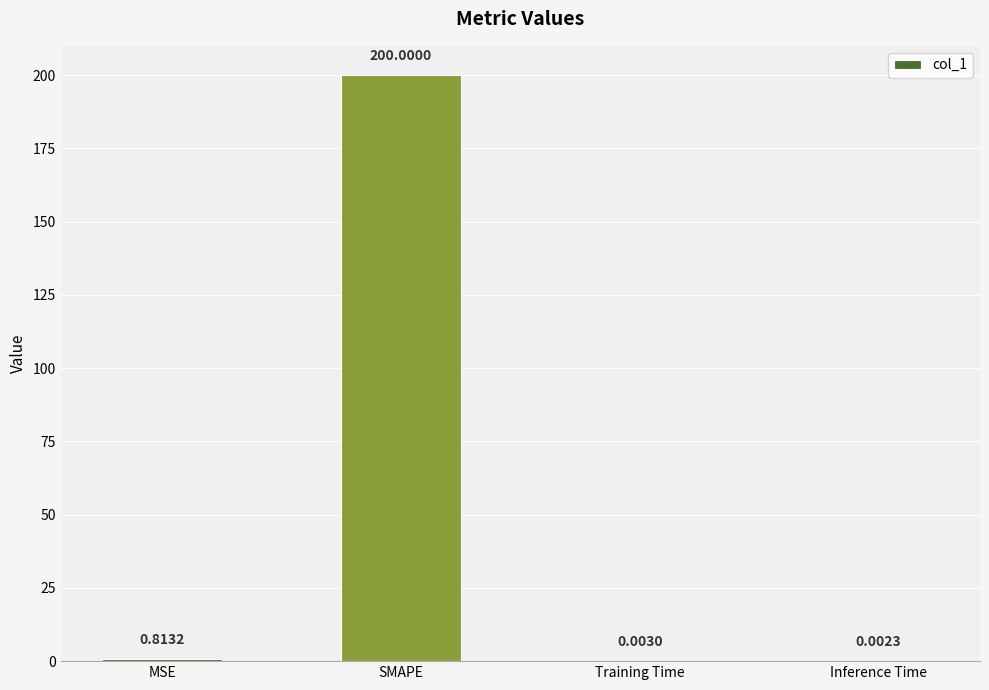

At which label is the value closest to 100?

MSE